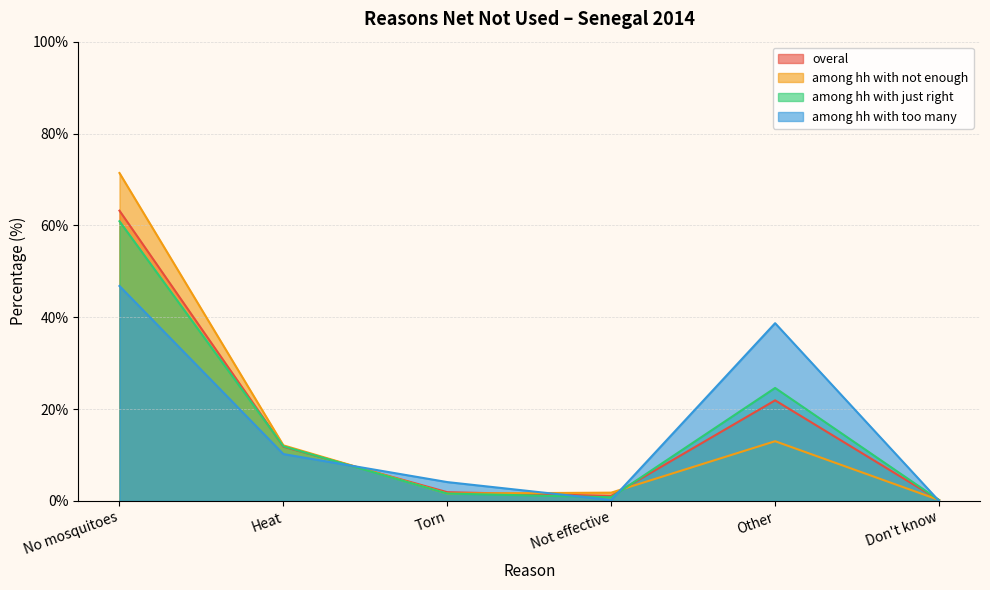

What is the difference between the maximum and minimum values in the overal series?

63.0